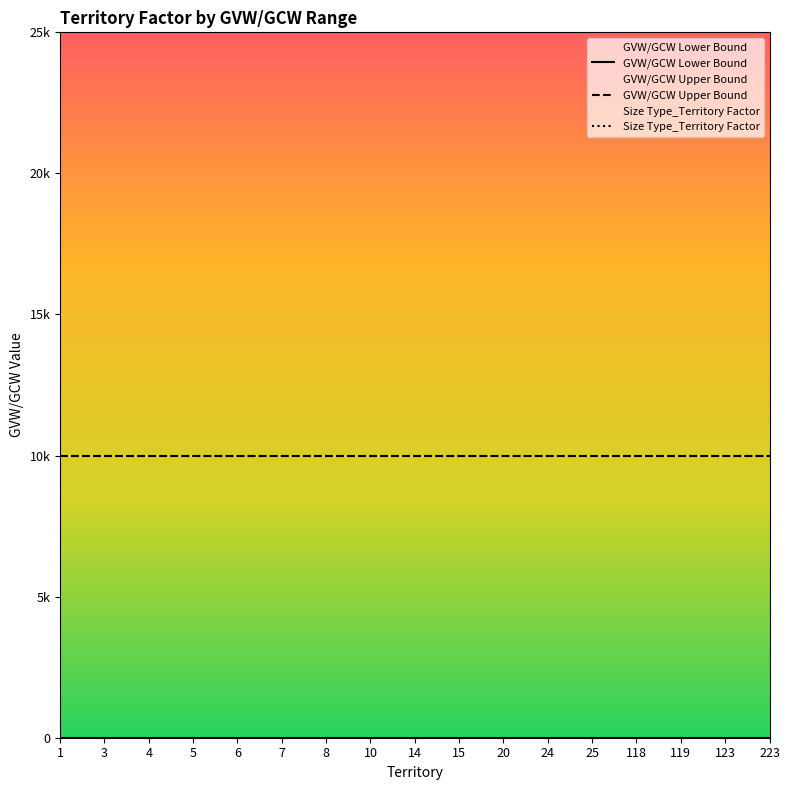

What is the value of the GVW/GCW Upper Bound point at the 16th from the left?

10000